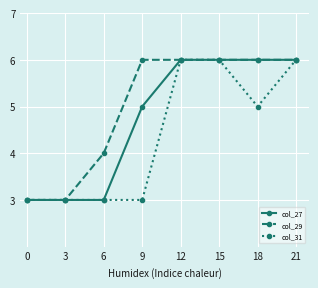

Reading left to right, extract all data points from this chart.

col_27: 0=3	3=3	6=3	9=5	12=6	15=6	18=6	21=6
col_29: 0=3	3=3	6=4	9=6	12=6	15=6	18=6	21=6
col_31: 0=3	3=3	6=3	9=3	12=6	15=6	18=5	21=6